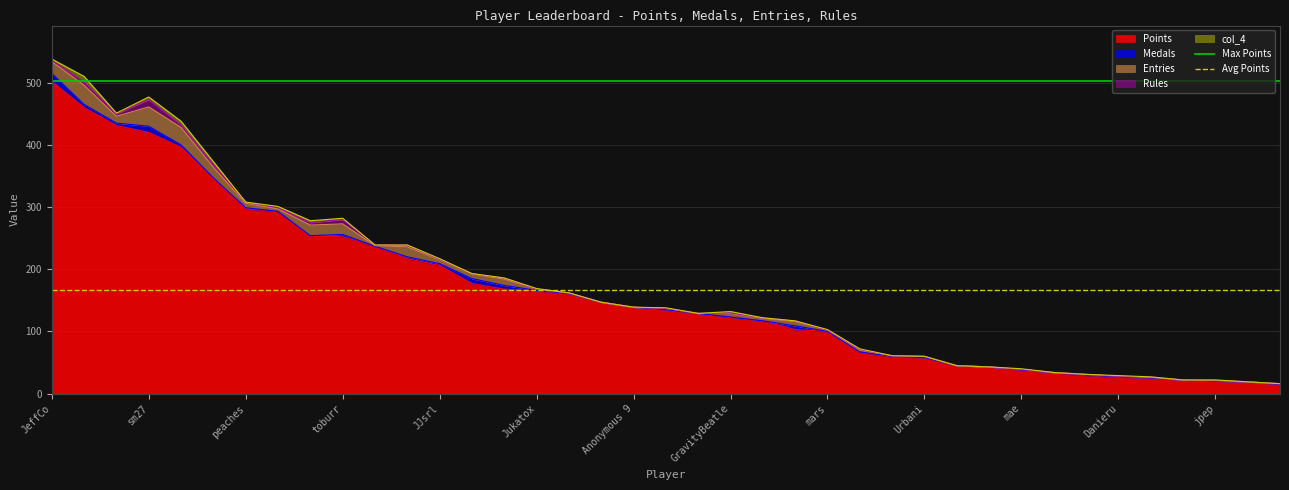

What is the minimum value for Points?

15